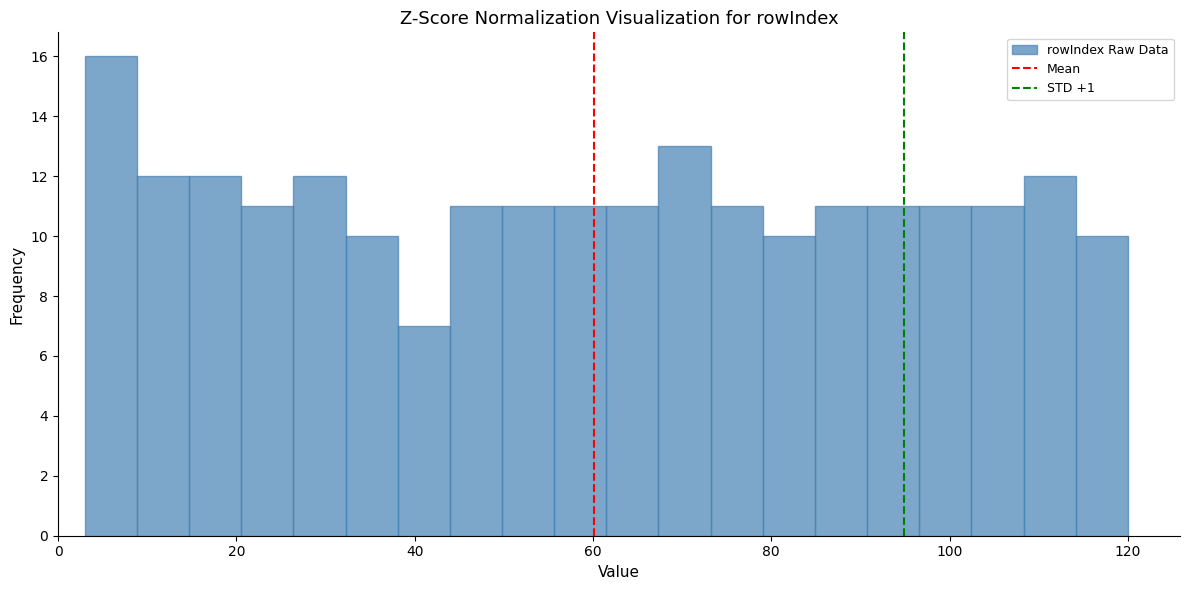

Around what value on the x-axis is the tallest bar? Give the approximate position of its centre, as read against the axis.

6